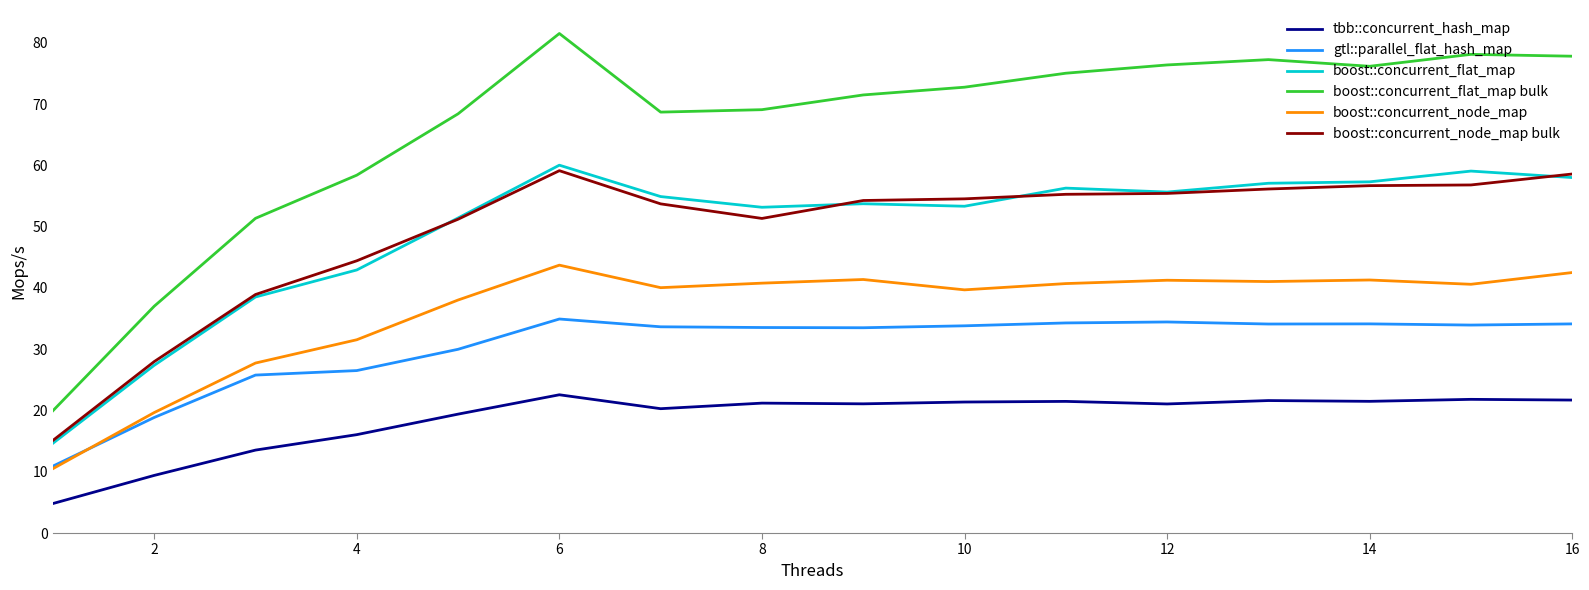

What is the highest value of the boost::concurrent_flat_map series?

60.0